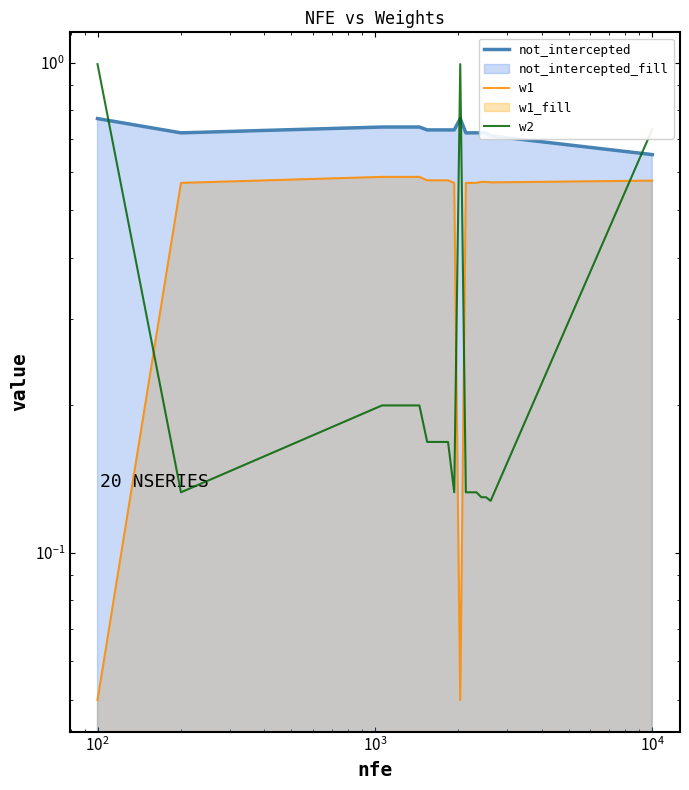

What is the value of the w2 point at the 20th from the left?

0.7